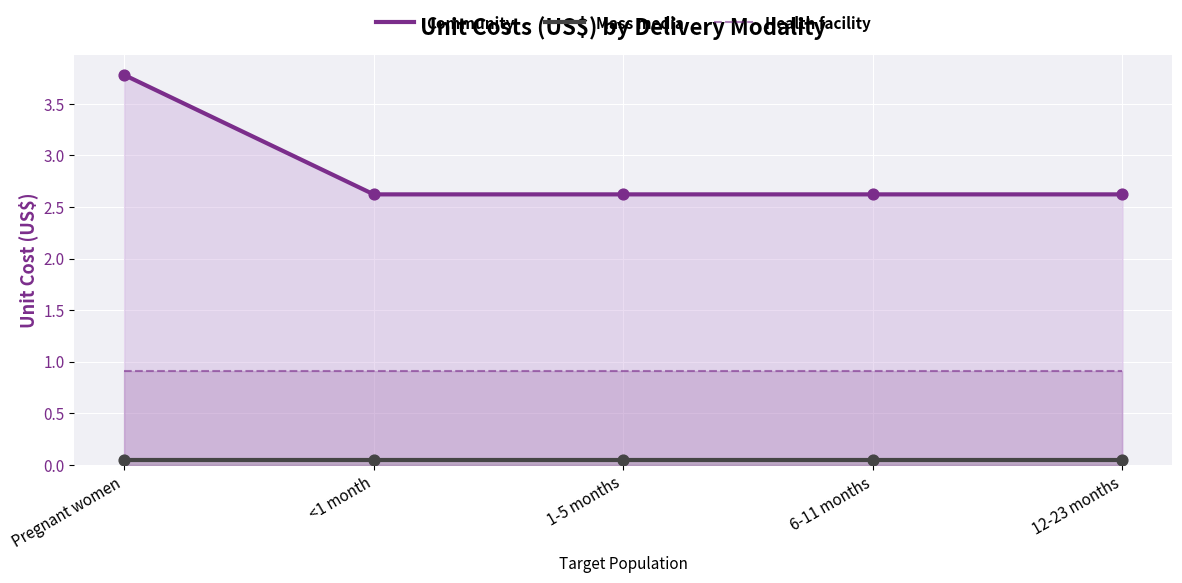

Which series has the widest spread of Y values?

Community